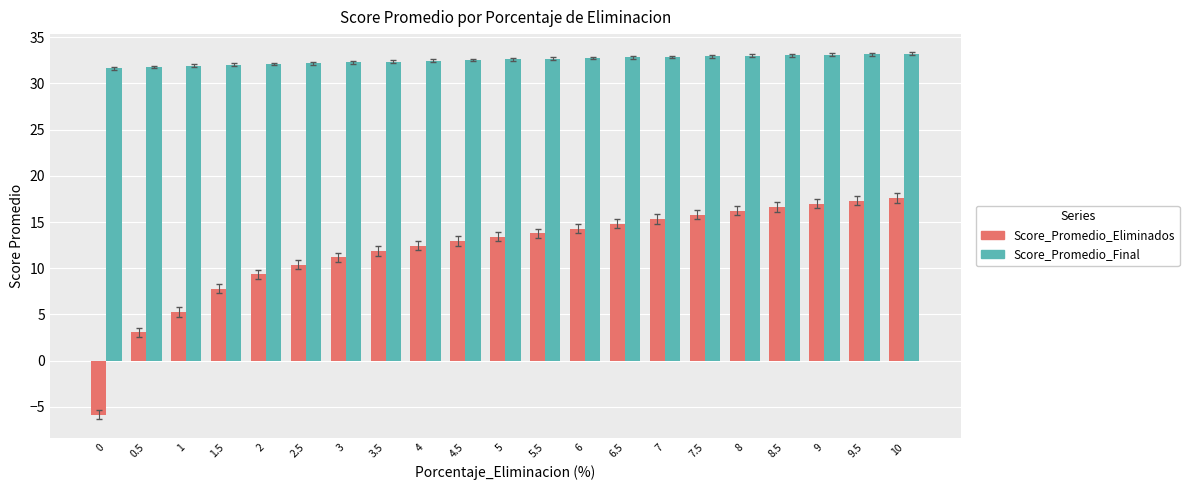

The value of Score_Promedio_Eliminados at 0.5 is 3.1. True or false?

True